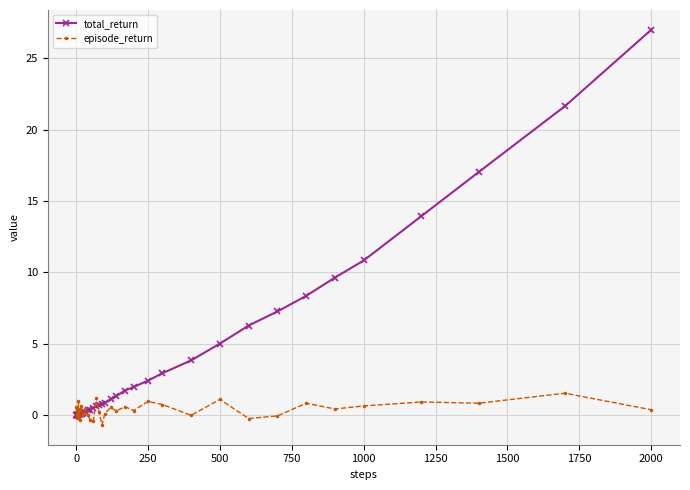

Rank the series by their average value, from lowest to highest.

episode_return, total_return